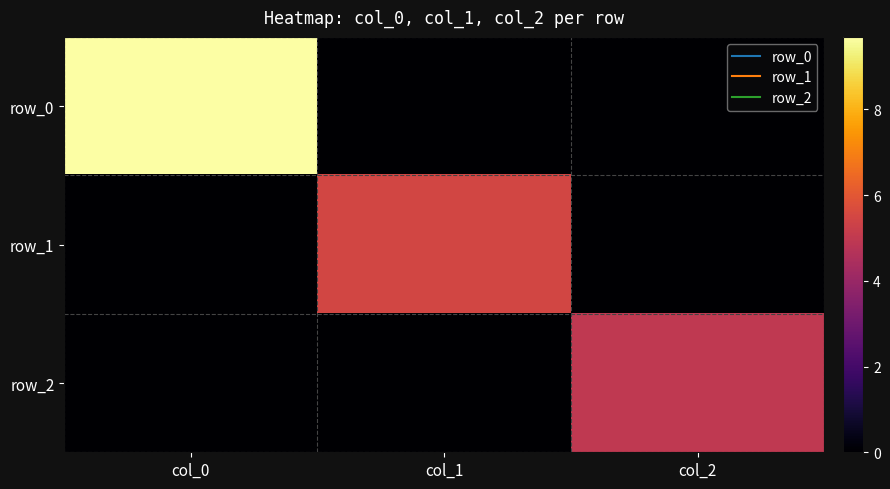

How many series are shown in this chart?

3